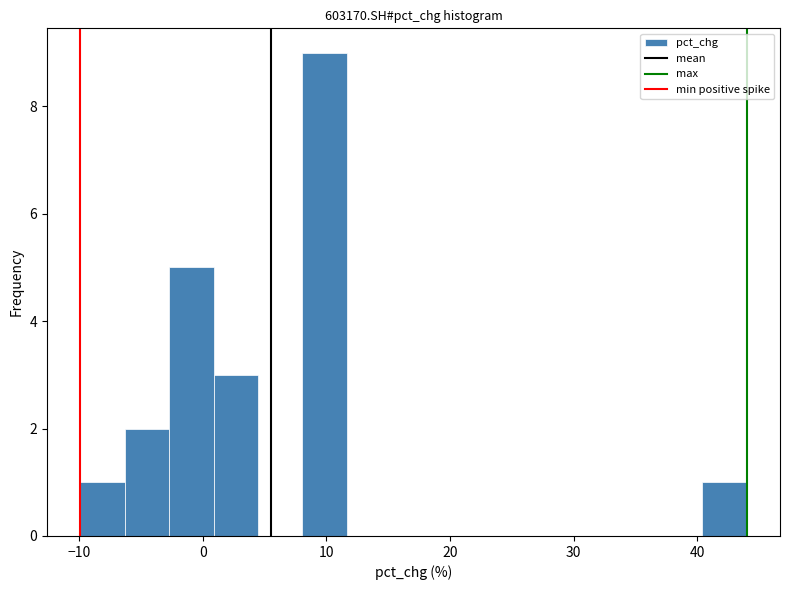

Around what value on the x-axis is the tallest bar? Give the approximate position of its centre, as read against the axis.

10